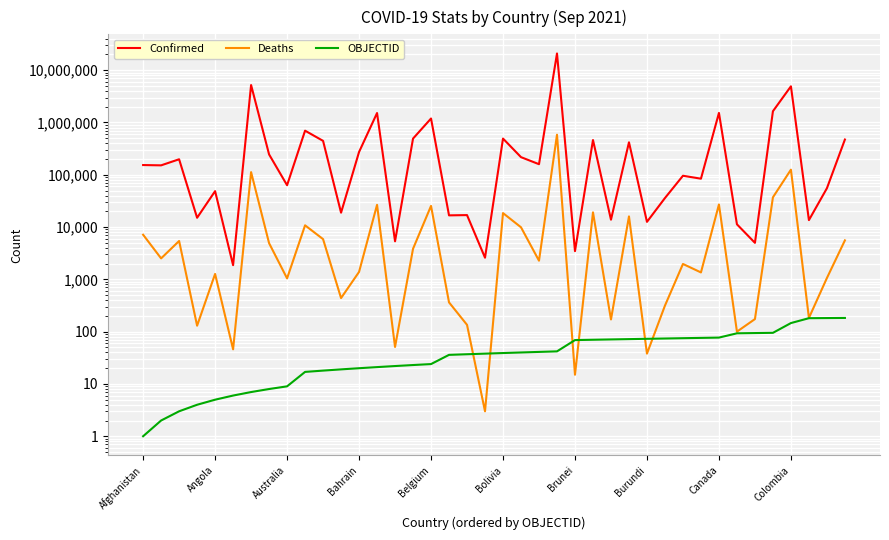

True or false: Confirmed and Deaths cross at least once.

False